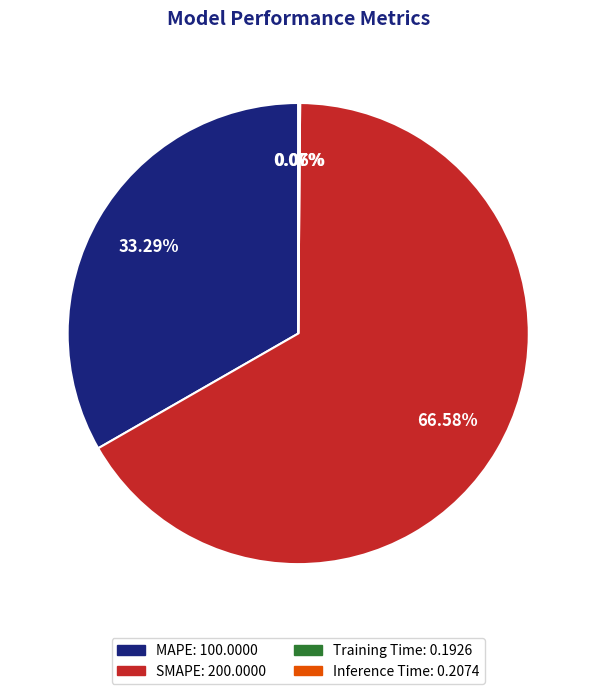

Combined, what portion of the pie is MAPE and SMAPE?

99.9%